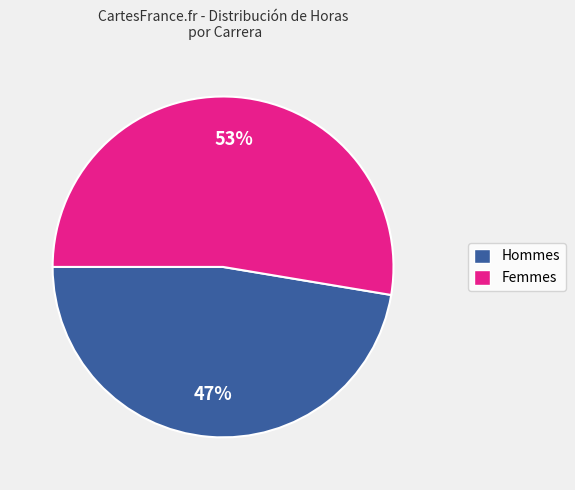

Is there any slice that represents more than half of the pie?

Yes